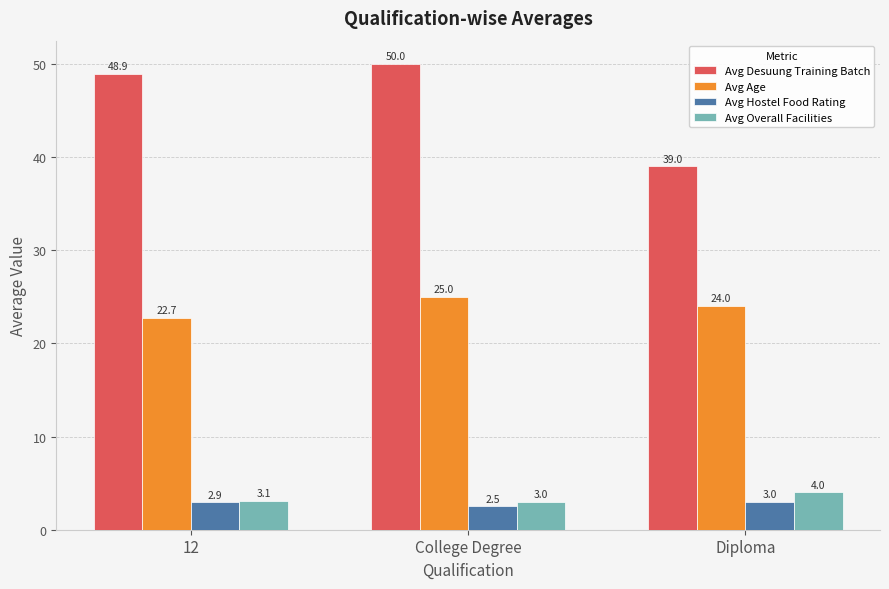

What is the label of the 1st bar from the right?

Diploma